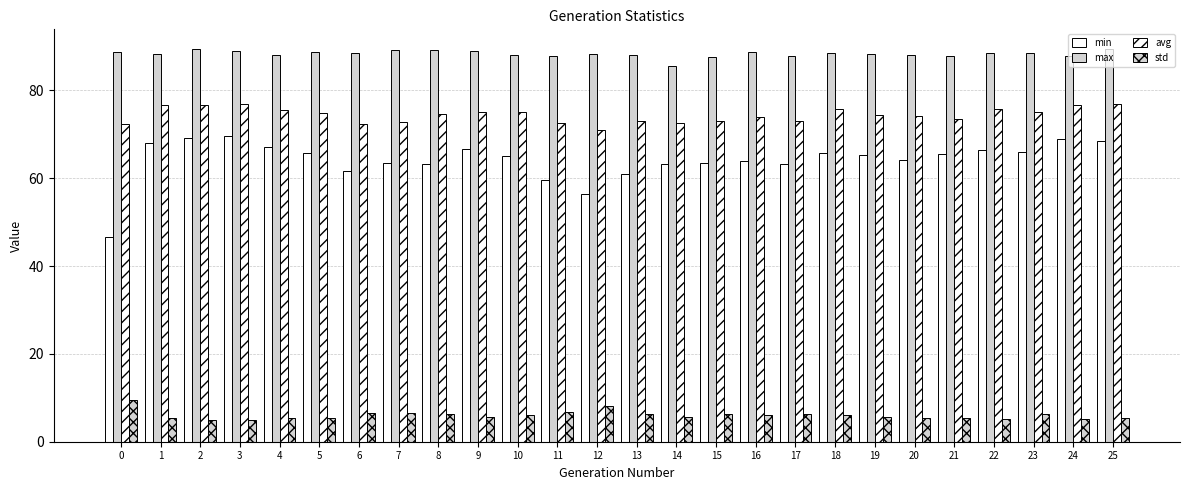

Count the number of categories in the chart.

26